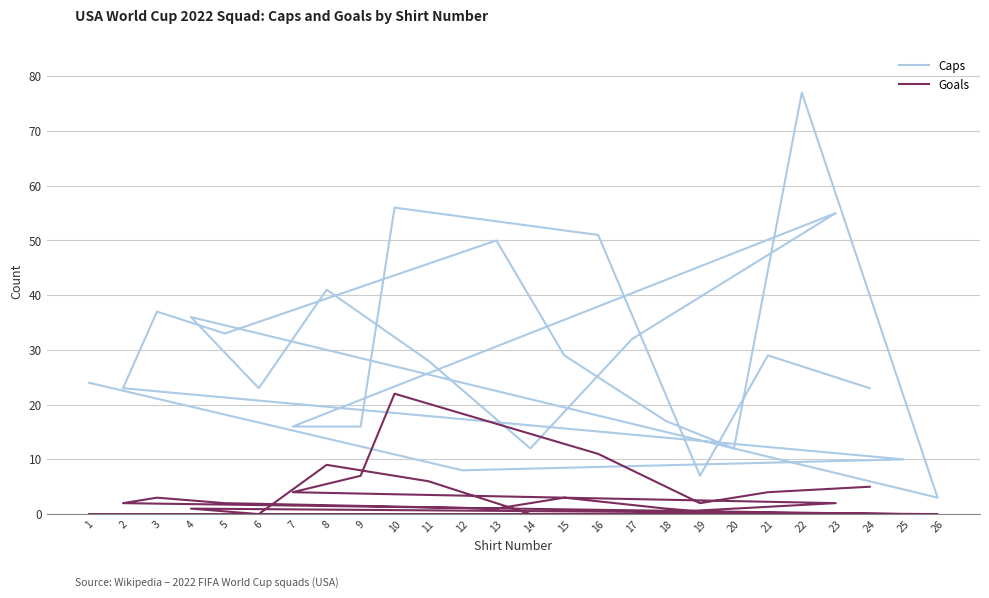

What is the difference between the maximum and minimum values in the Caps series?

74